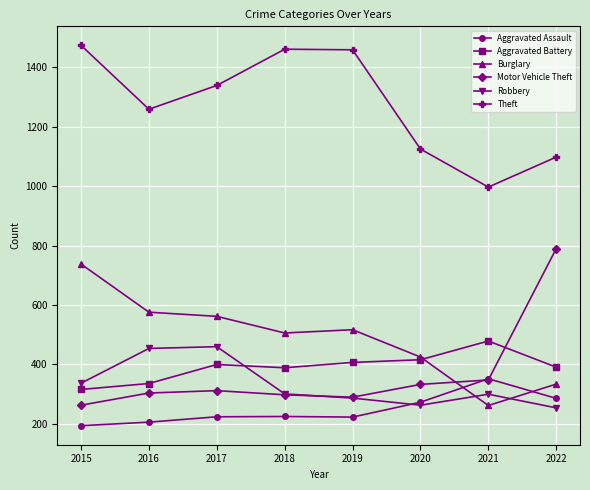

Which category has the highest value across all series?

2015